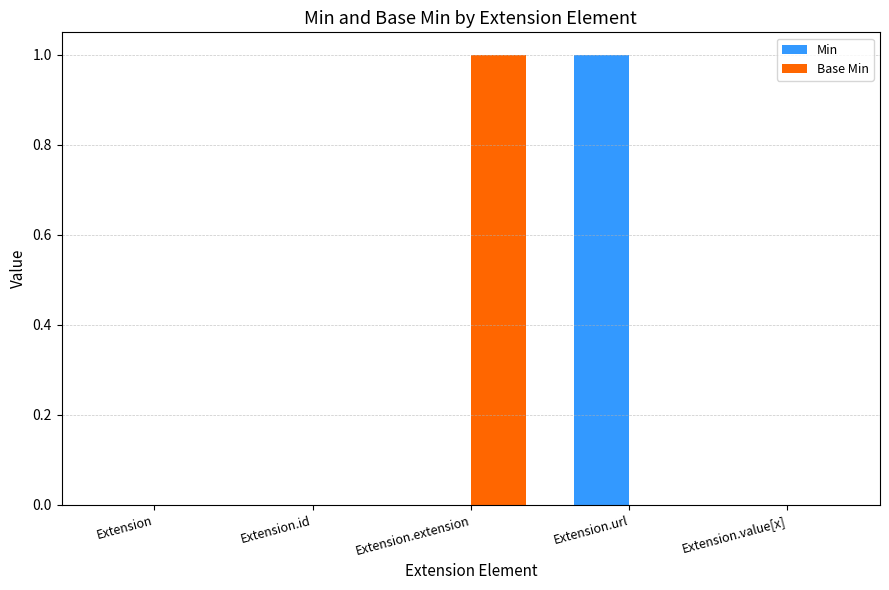

At which label does Base Min reach its peak?

Extension.extension